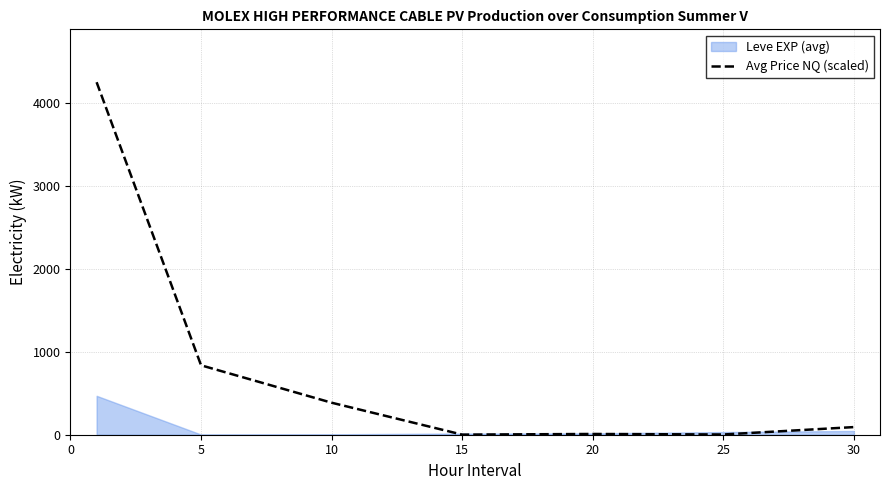

The value of Avg Price NQ (scaled) at 5 is 835.8. True or false?

True